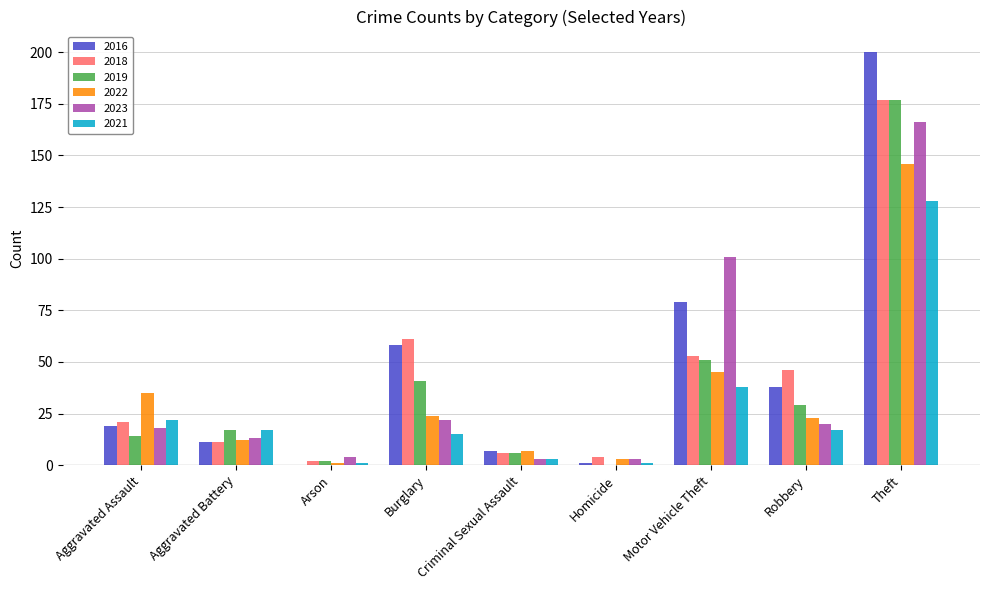

What are all the series names shown in the legend?

2016, 2018, 2019, 2022, 2023, 2021